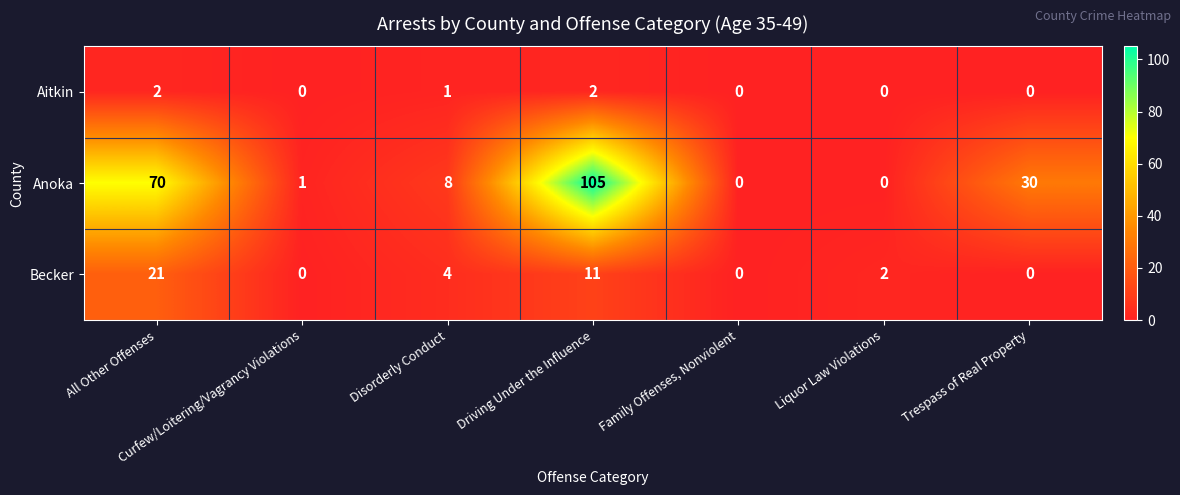

Is it true that Becker equals 0 at Family Offenses, Nonviolent?

True